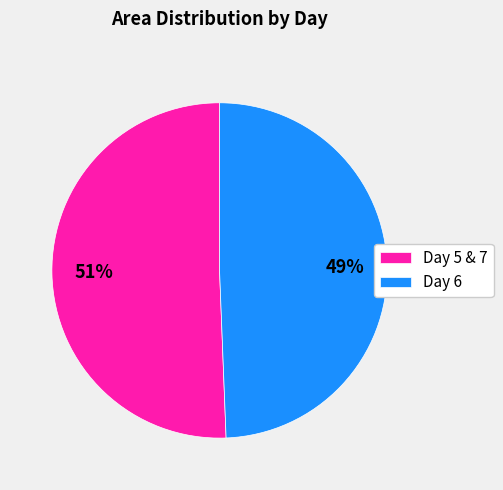

Which slice is the smallest?

Day 6